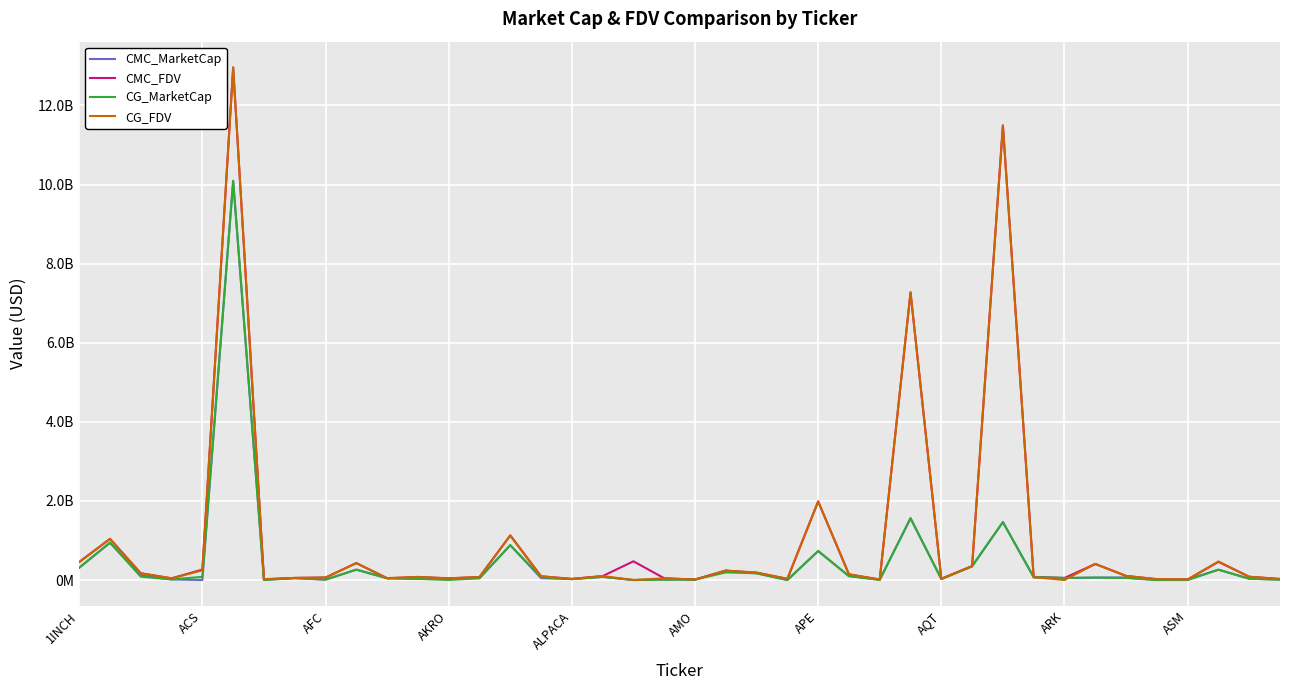

List the series in order of their peak value, lowest first.

CMC_MarketCap, CG_MarketCap, CMC_FDV, CG_FDV